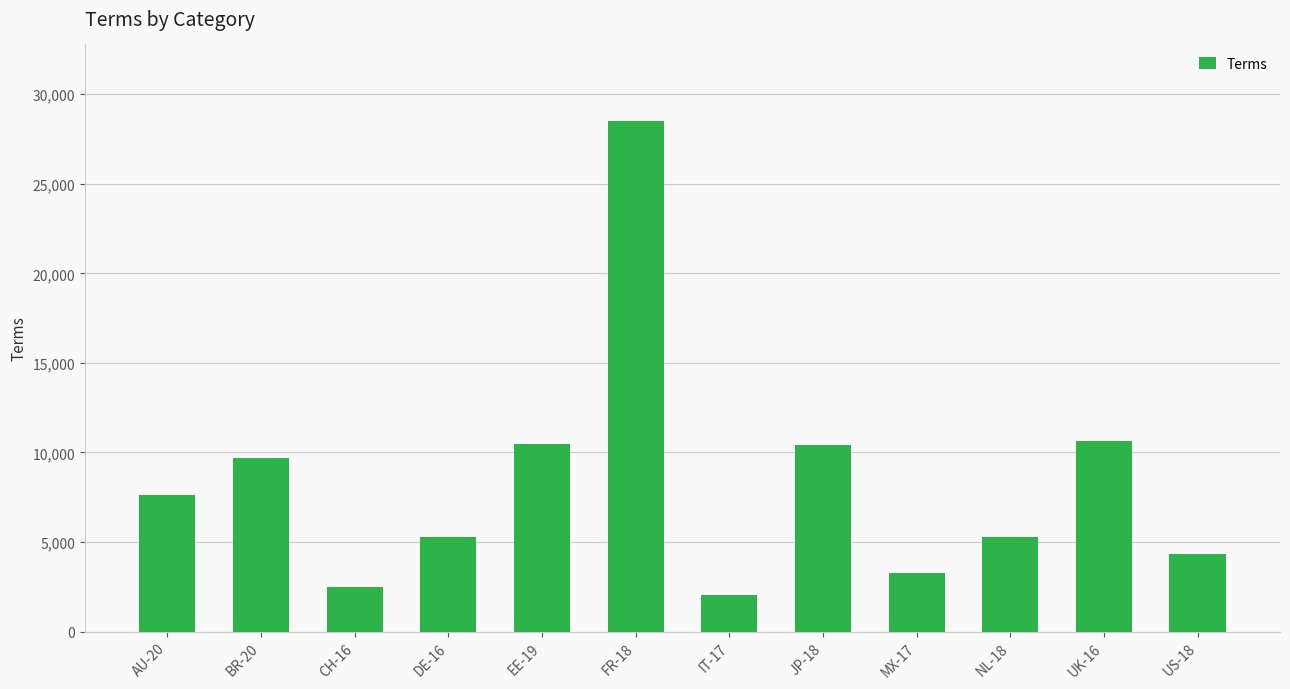

Is it true that the value at AU-20 is 7650?

True